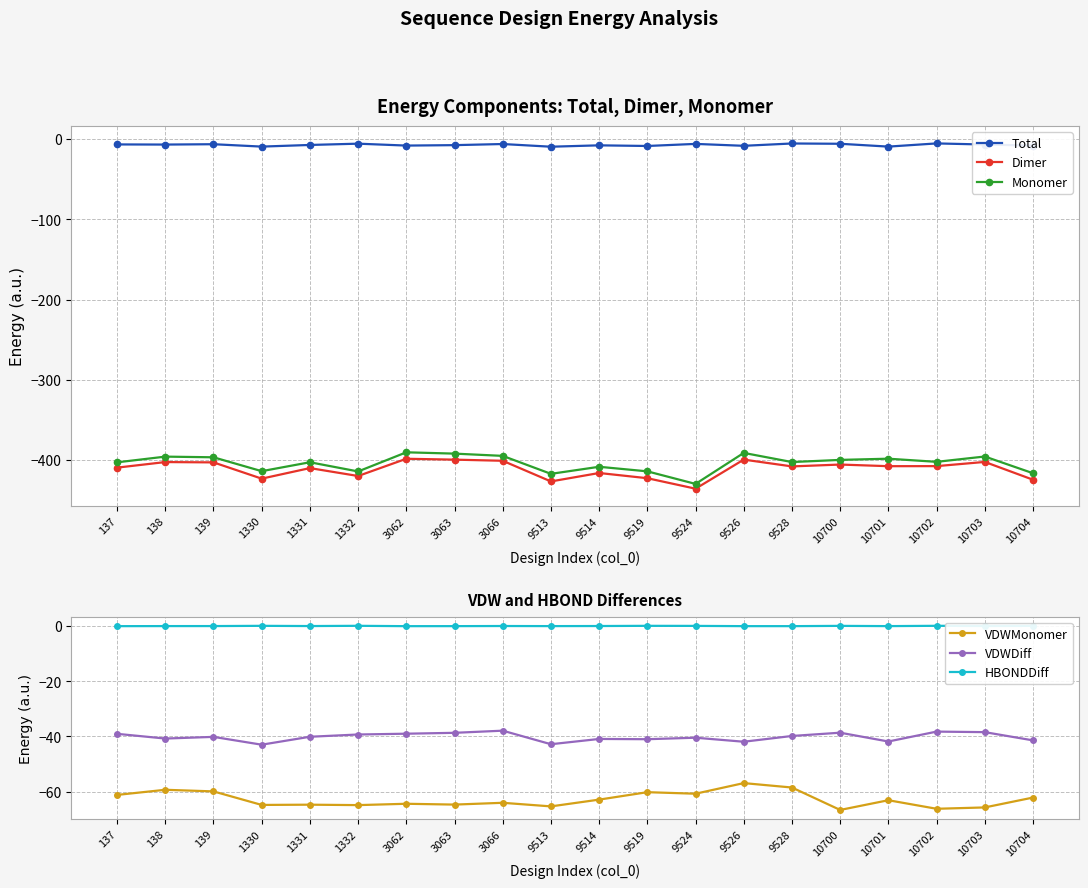

True or false: VDWMonomer and Dimer cross at least once.

False